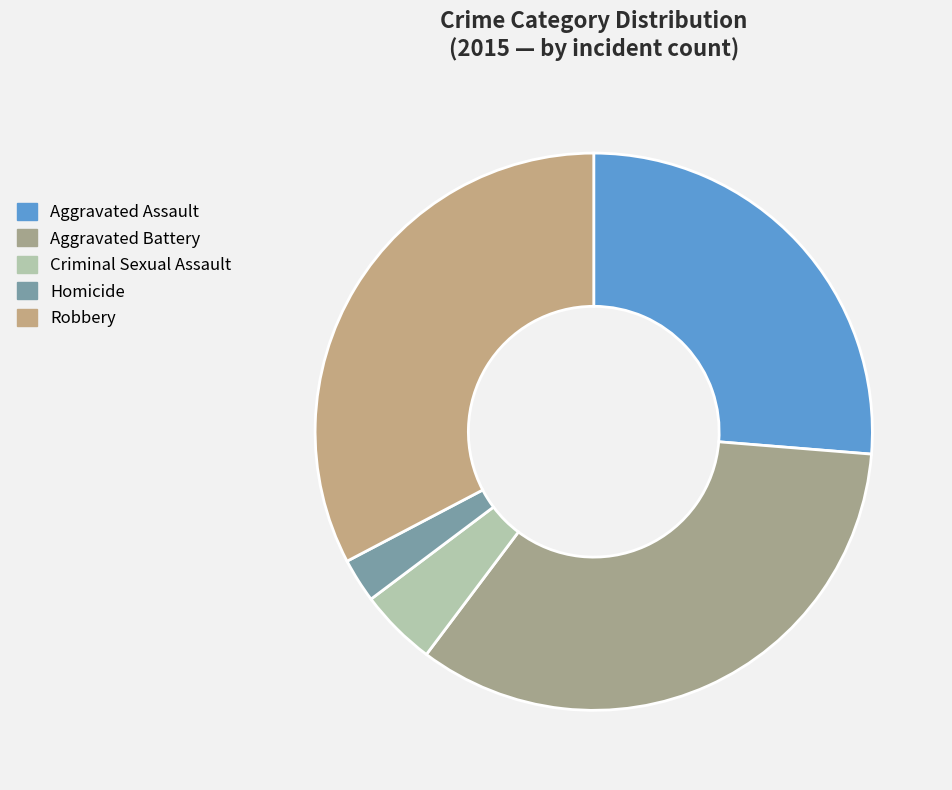

Count the number of slices in the pie.

5